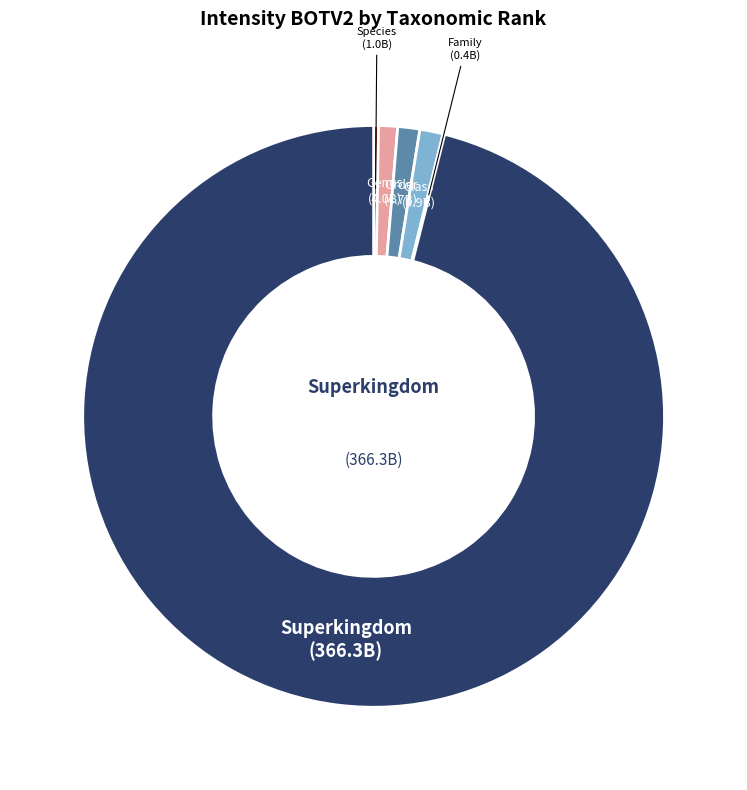

How many segments does this pie chart have?

6